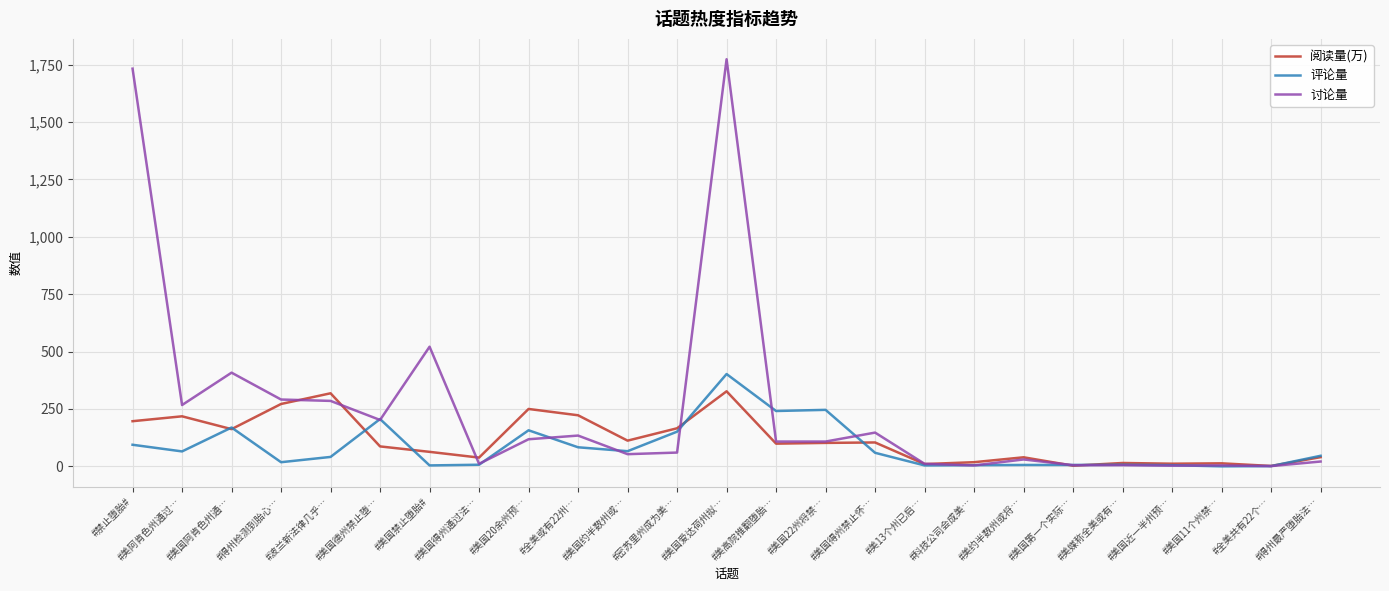

At which category is the sum across all series the highest?

#美国爱达荷州拟…